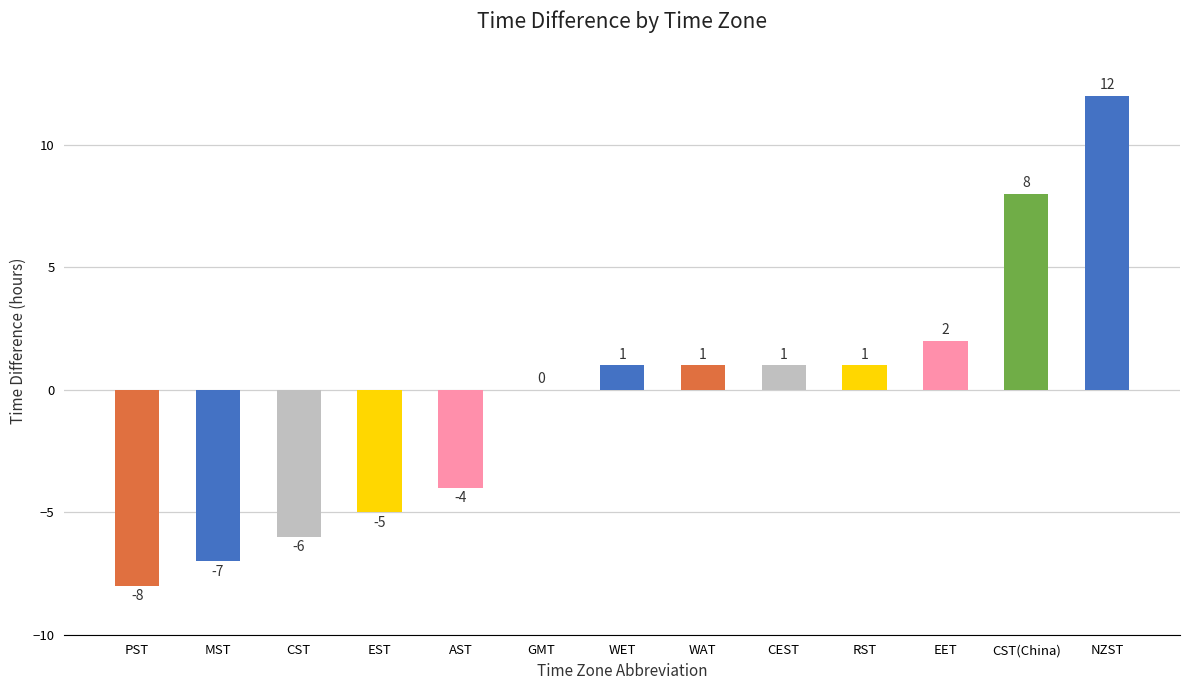

At which category does the chart reach its peak across all series?

NZST